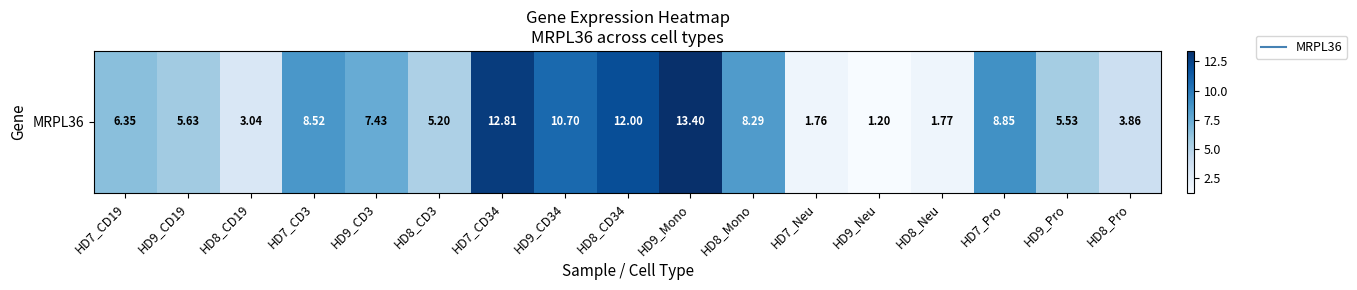

What is the difference between the maximum and minimum values?

12.2